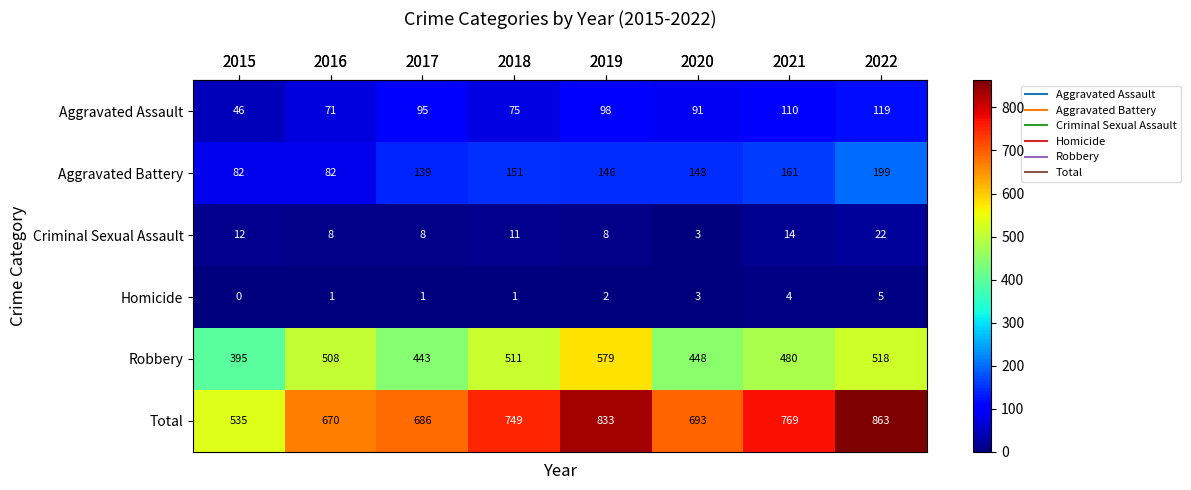

Rank the series at 2019 from highest to lowest value.

Total, Robbery, Aggravated Battery, Aggravated Assault, Criminal Sexual Assault, Homicide